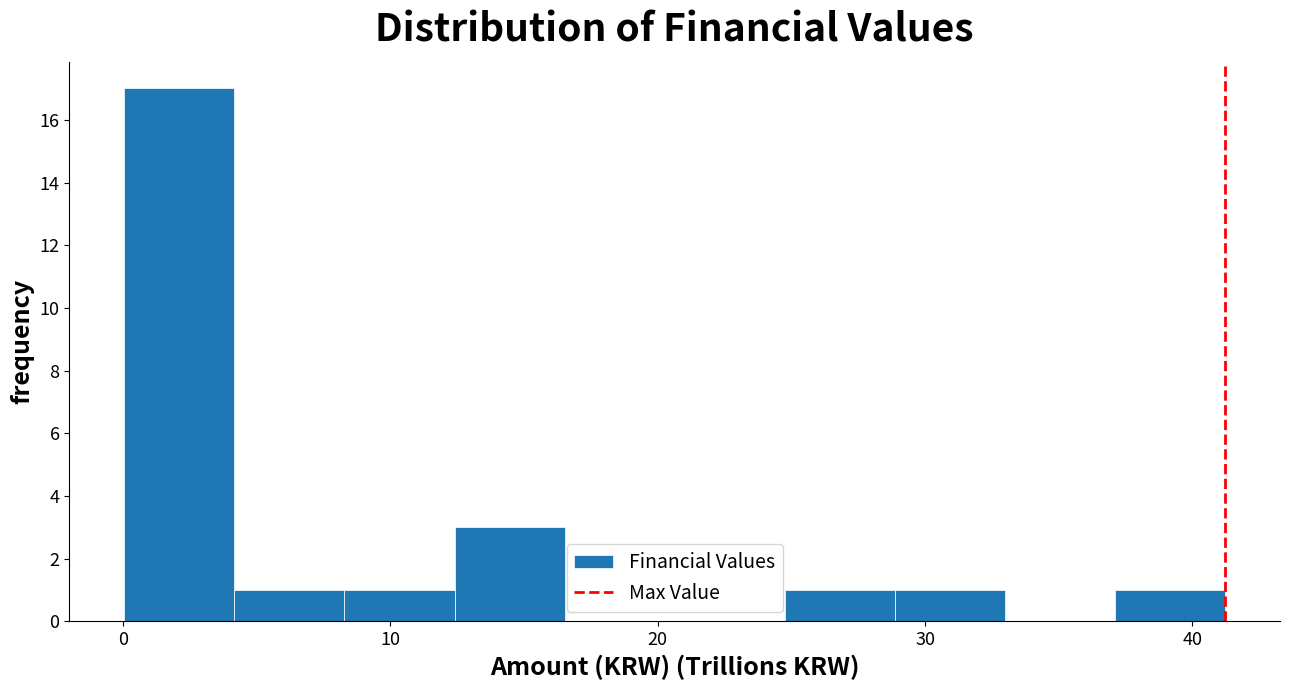

Over which range of the x-axis is the bar tallest?

0 to 4